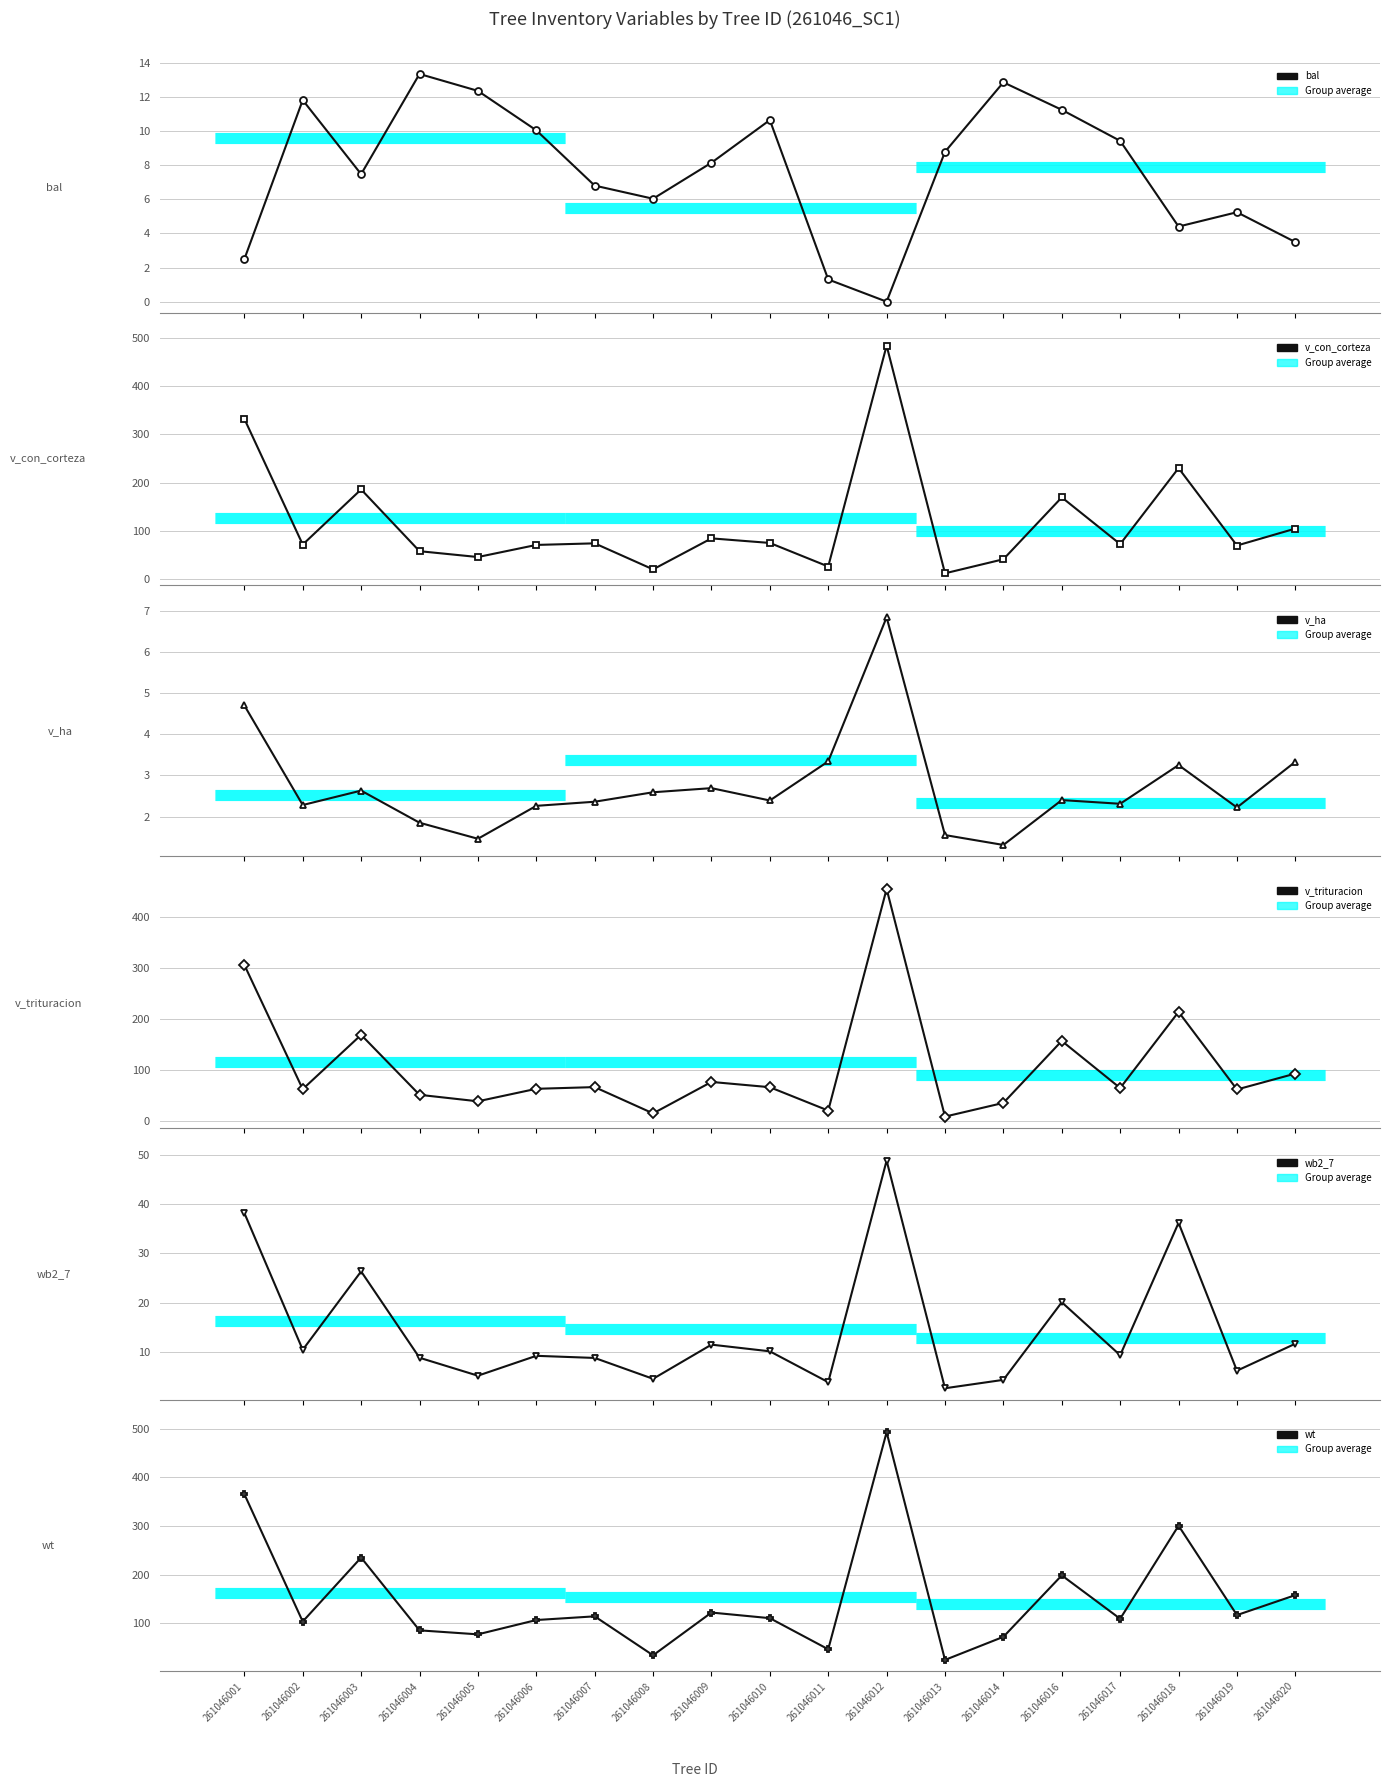

What is the total value across all series at 261046020?

374.0